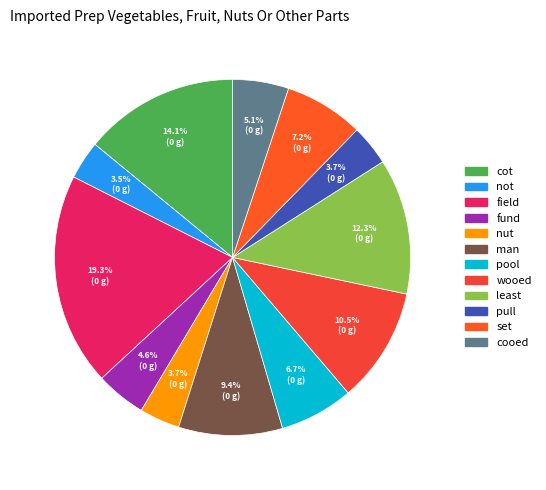

How many segments does this pie chart have?

12